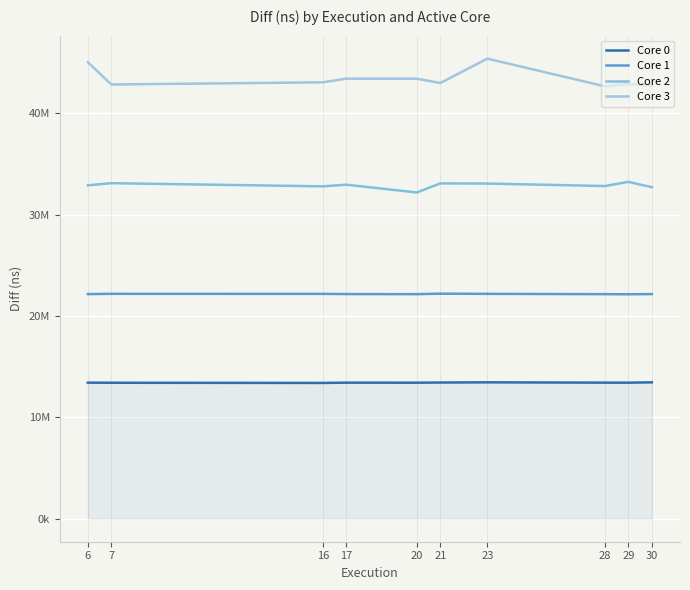

Between 7 and 28, which series saw the biggest shift?

Core 2